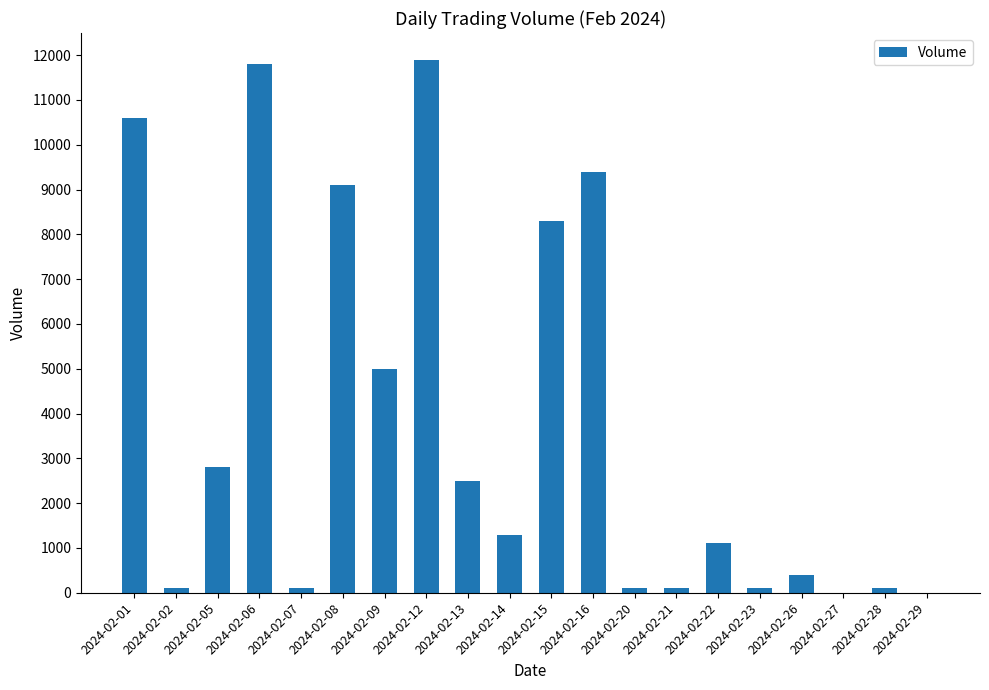

What is the maximum value shown in the chart?

11900